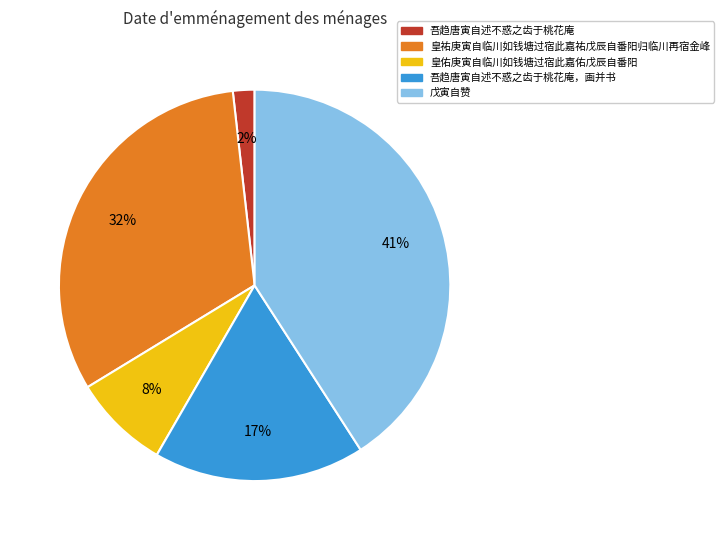

What is the largest slice in the pie chart?

戊寅自赞